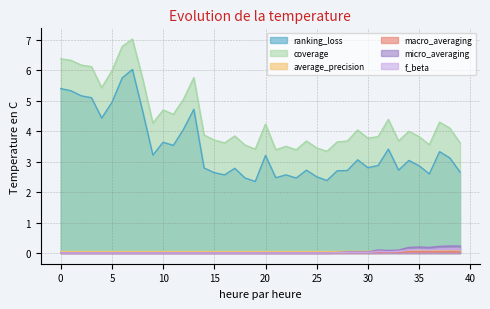

What are all the series names shown in the legend?

ranking_loss, coverage, average_precision, macro_averaging, micro_averaging, f_beta